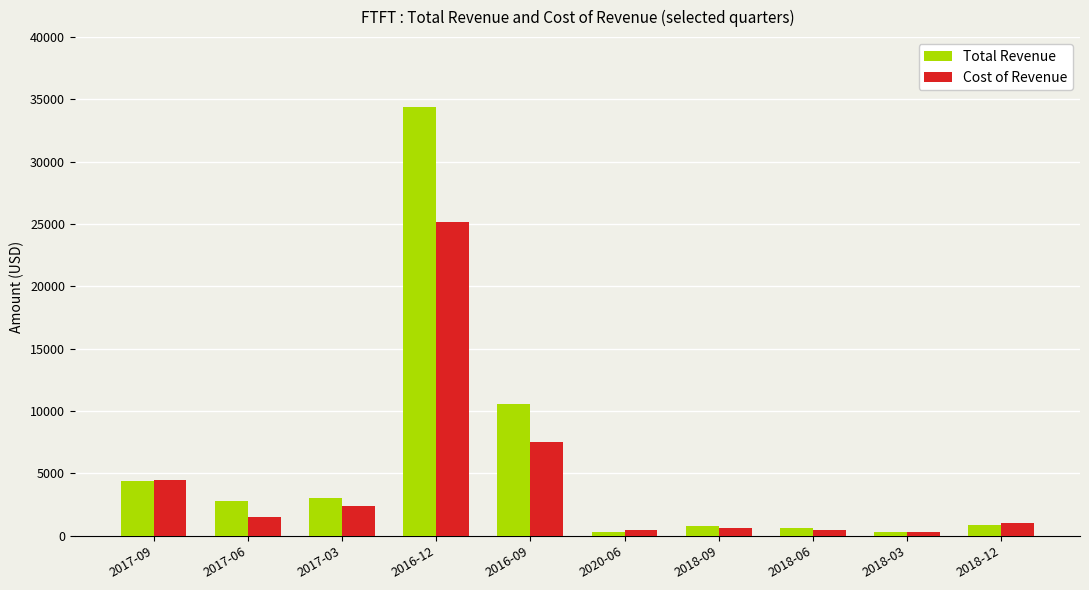

List the series in order of their peak value, highest first.

Total Revenue, Cost of Revenue